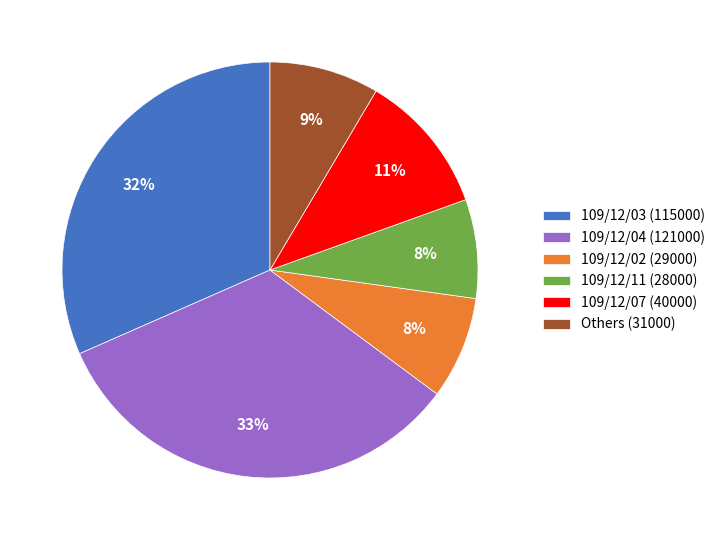

Between 109/12/07 (40000) and 109/12/03 (115000), which is larger?

109/12/03 (115000)